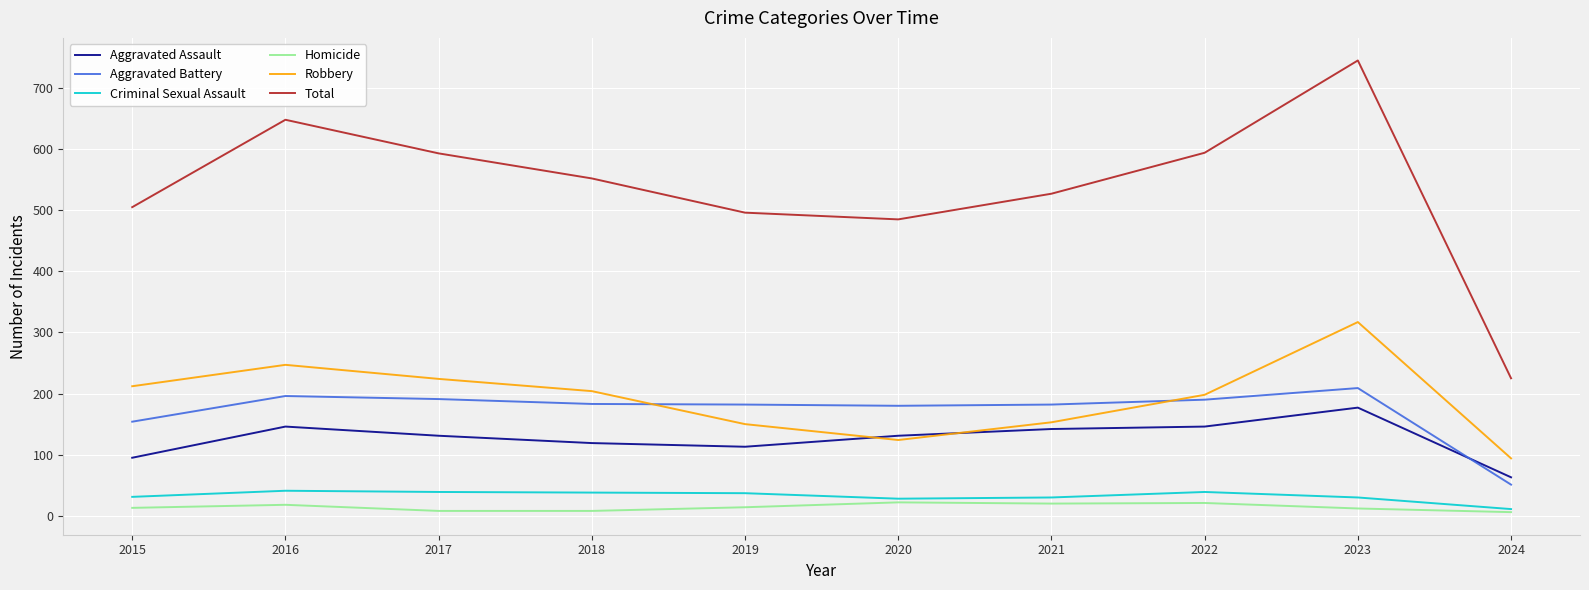

What is the smallest value displayed?

6